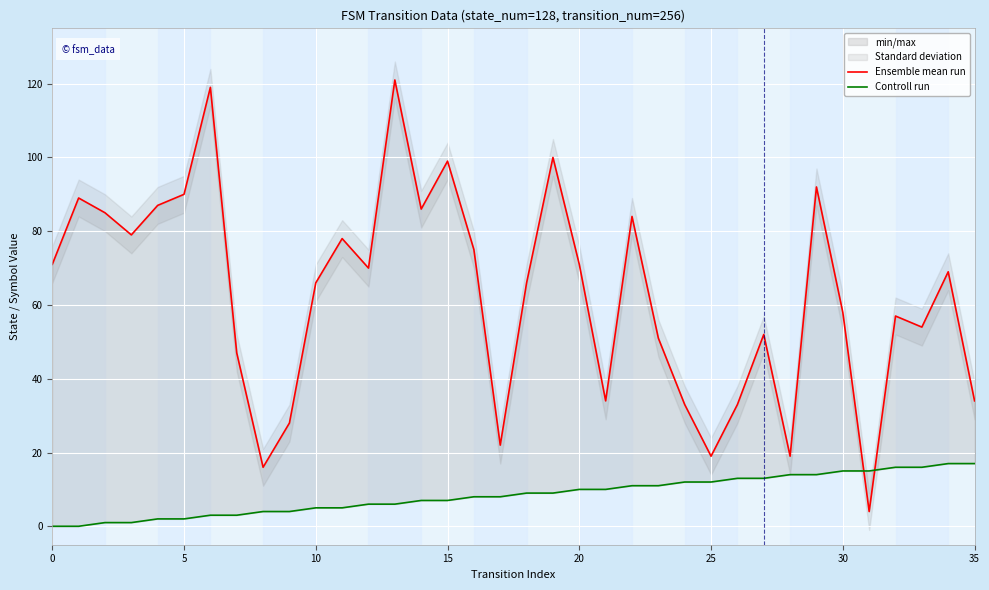

How many times do Ensemble mean run and Controll run cross each other?

2